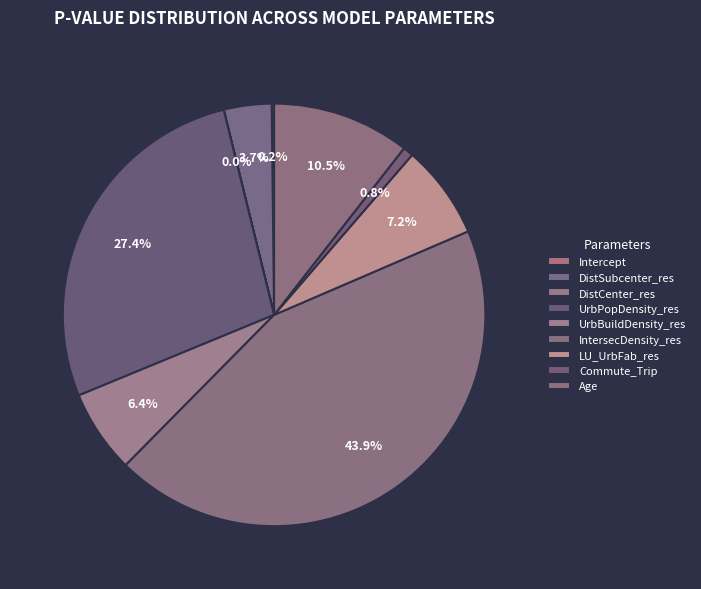

Combined, do LU_UrbFab_res and Age account for over 50%?

No